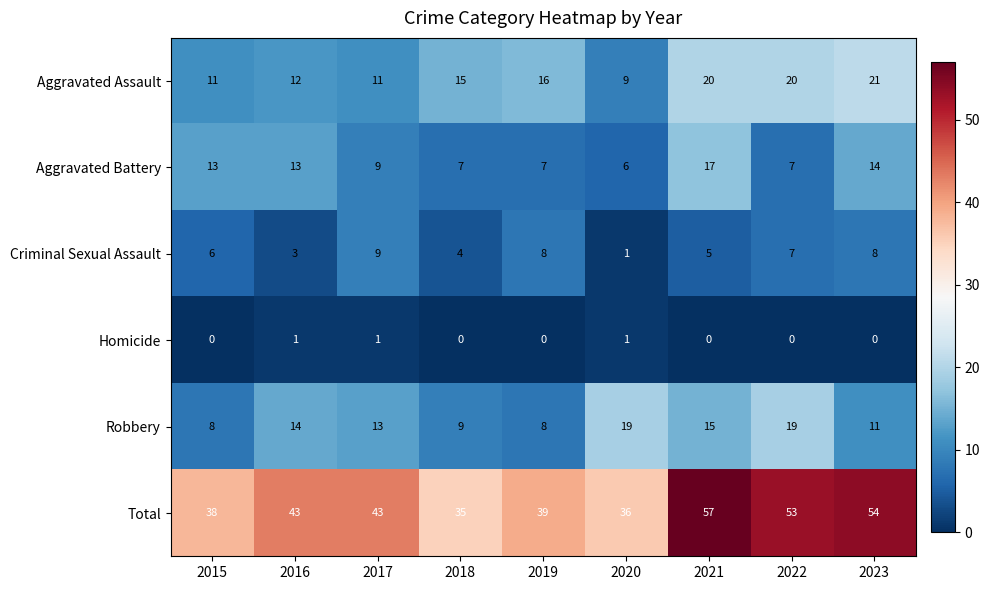

At which label is Aggravated Assault closest to 15?

2018